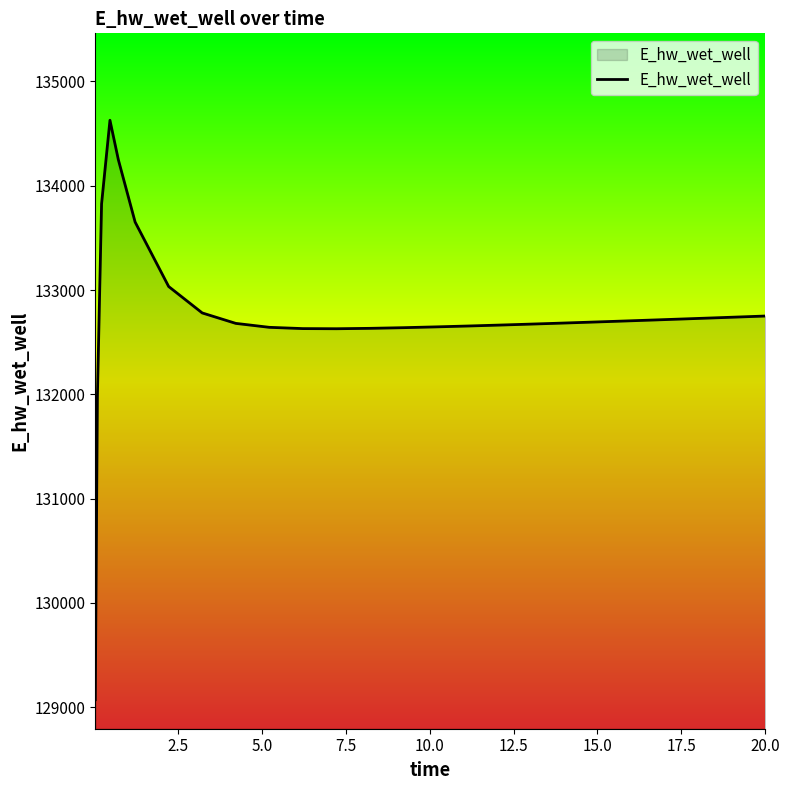

How many categories are shown in the chart?

26